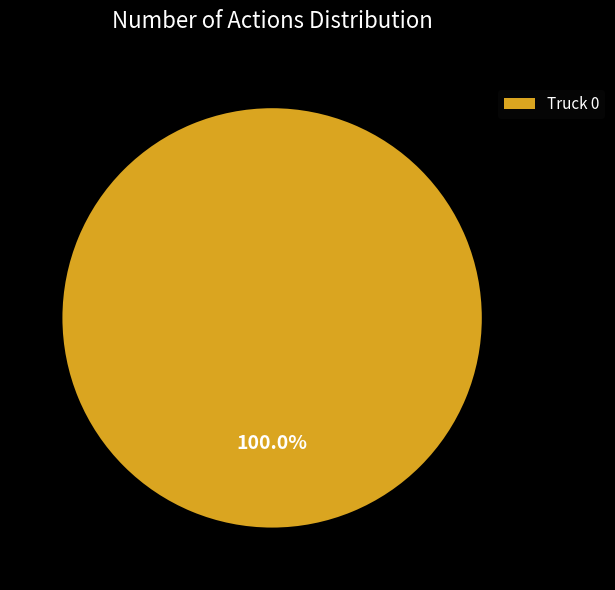

Rank the categories by value from lowest to highest.

Truck 0